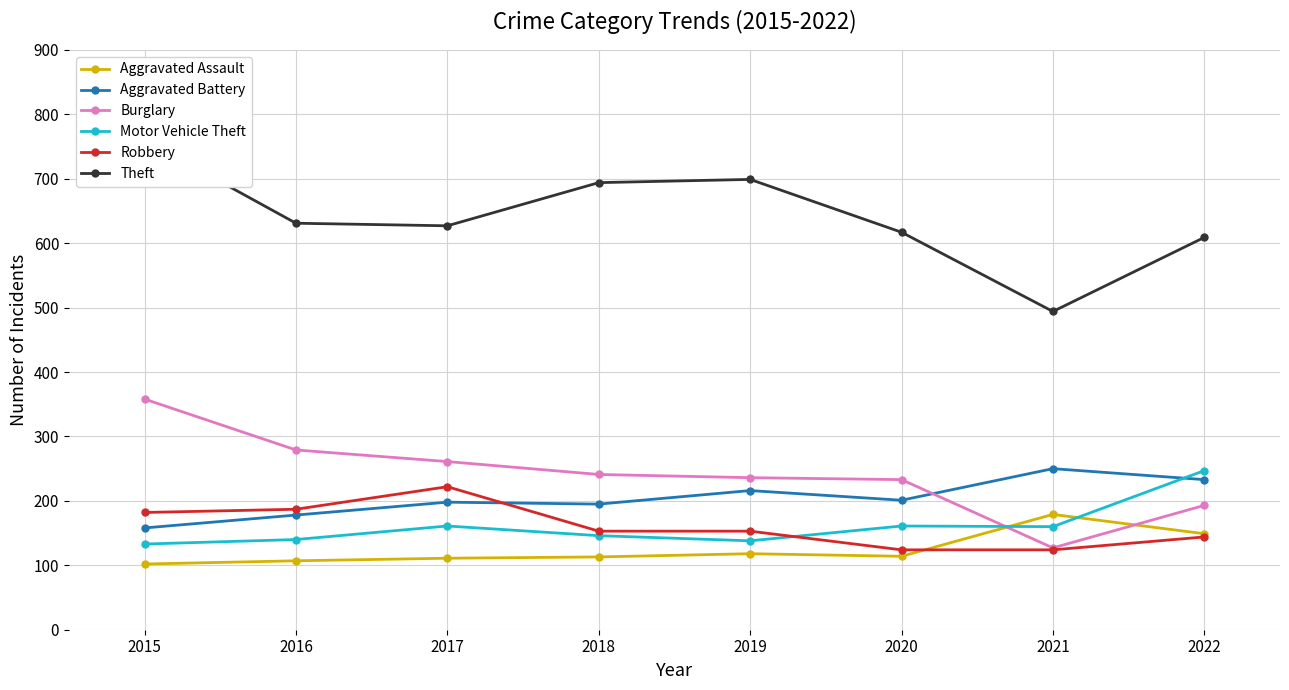

At which category does Aggravated Assault reach its first local peak?

2019